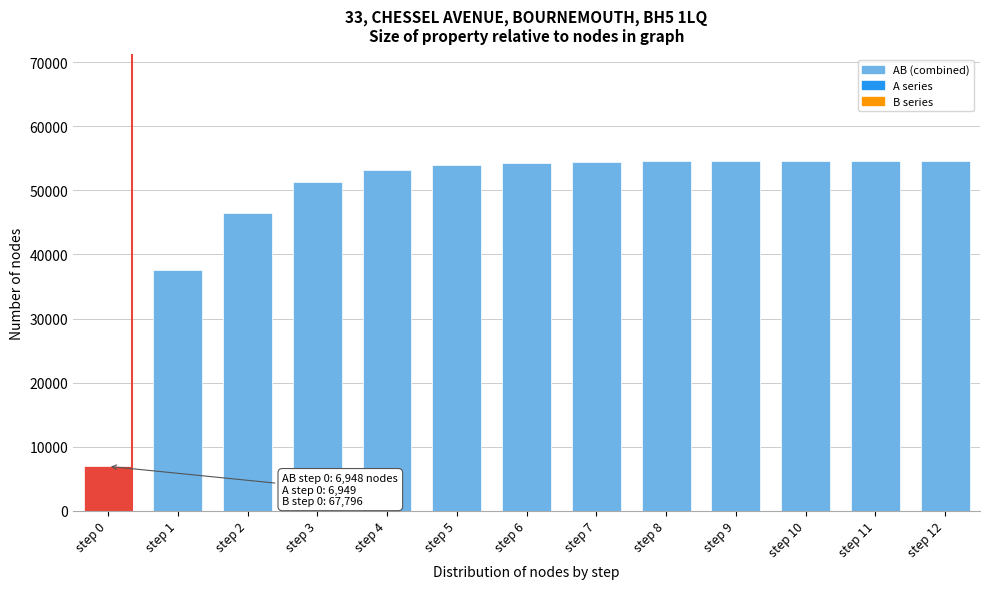

Is it true that the value at step 3 is 23460?

False